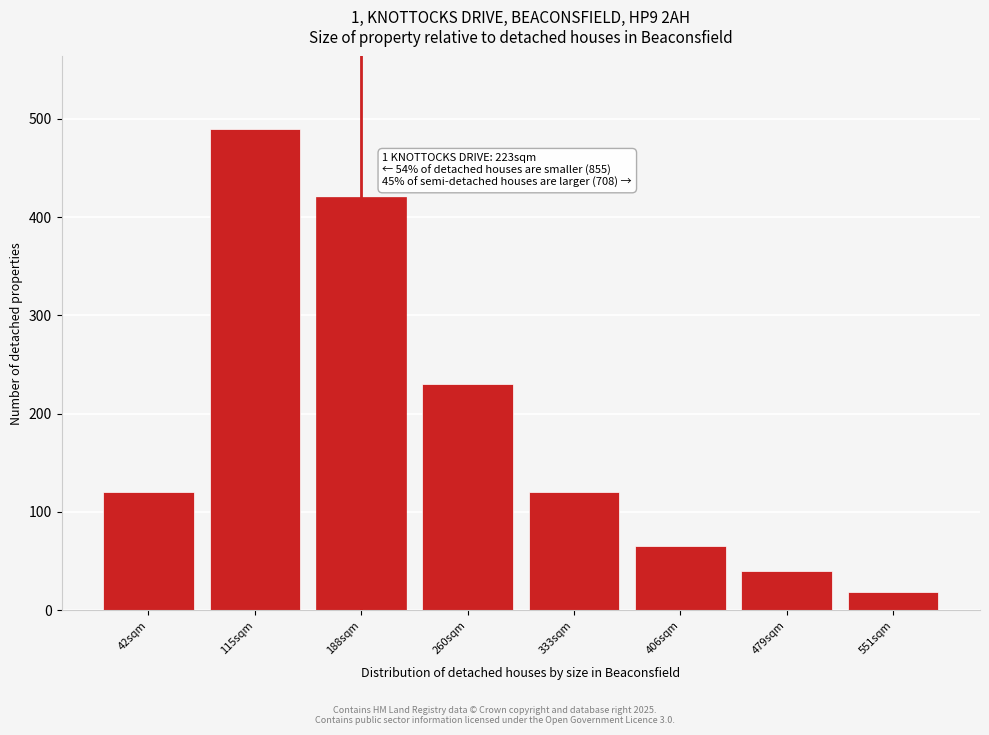

Reading left to right, extract all data points from this chart.

42sqm=120	115sqm=490	188sqm=420	260sqm=230	333sqm=120	406sqm=65	479sqm=40	551sqm=18